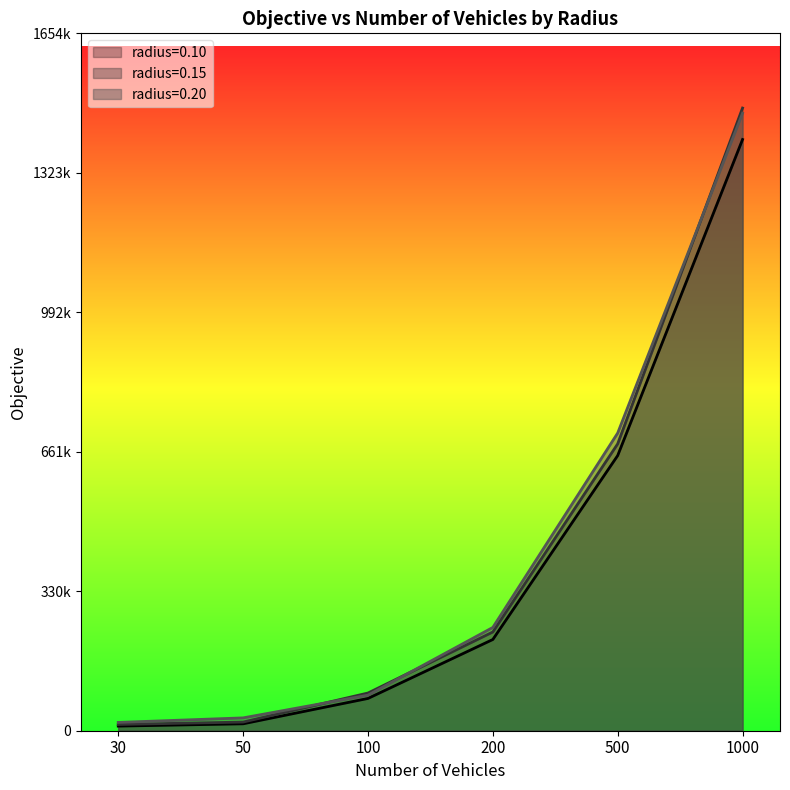

What are all the series names shown in the legend?

radius=0.10, radius=0.15, radius=0.20